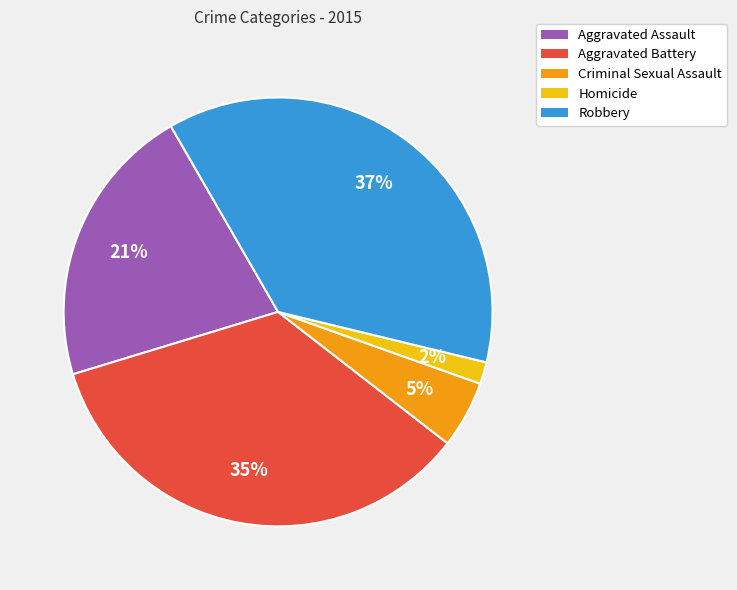

To the nearest percent, what is the combined percentage of Criminal Sexual Assault and Aggravated Assault?

26%